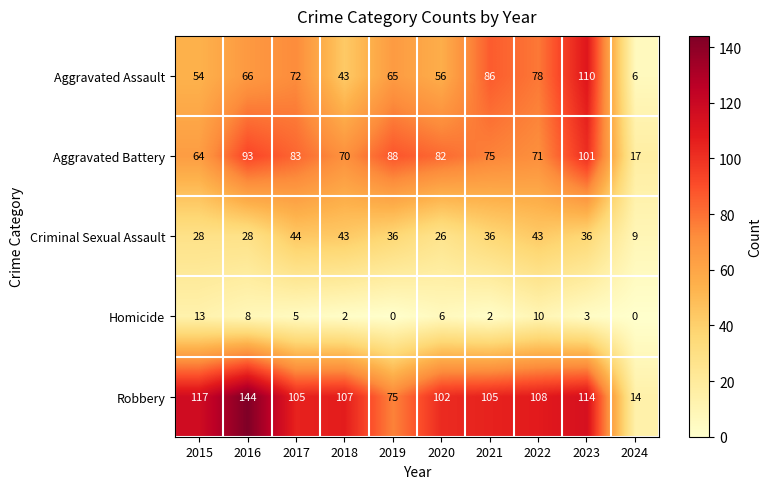

Which series has the widest spread of values?

Robbery